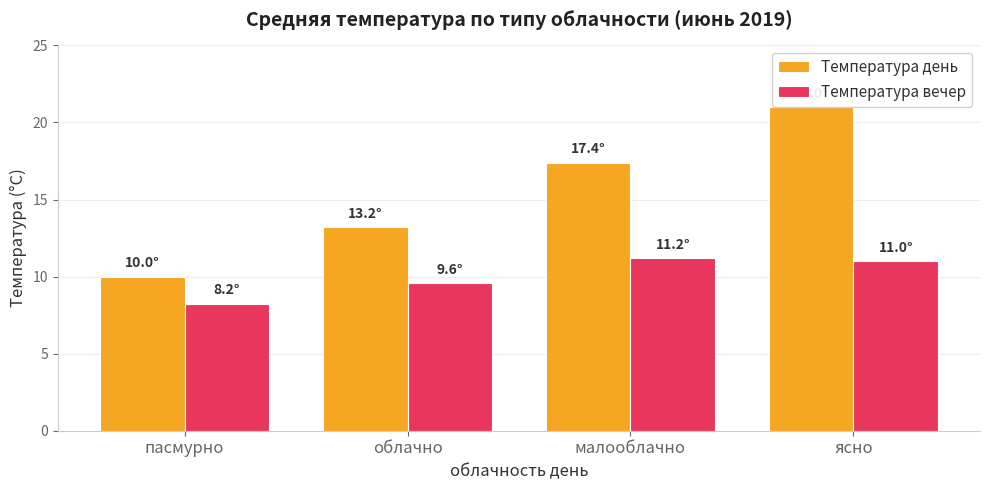

Which category has the highest value in the Температура вечер series?

малооблачно